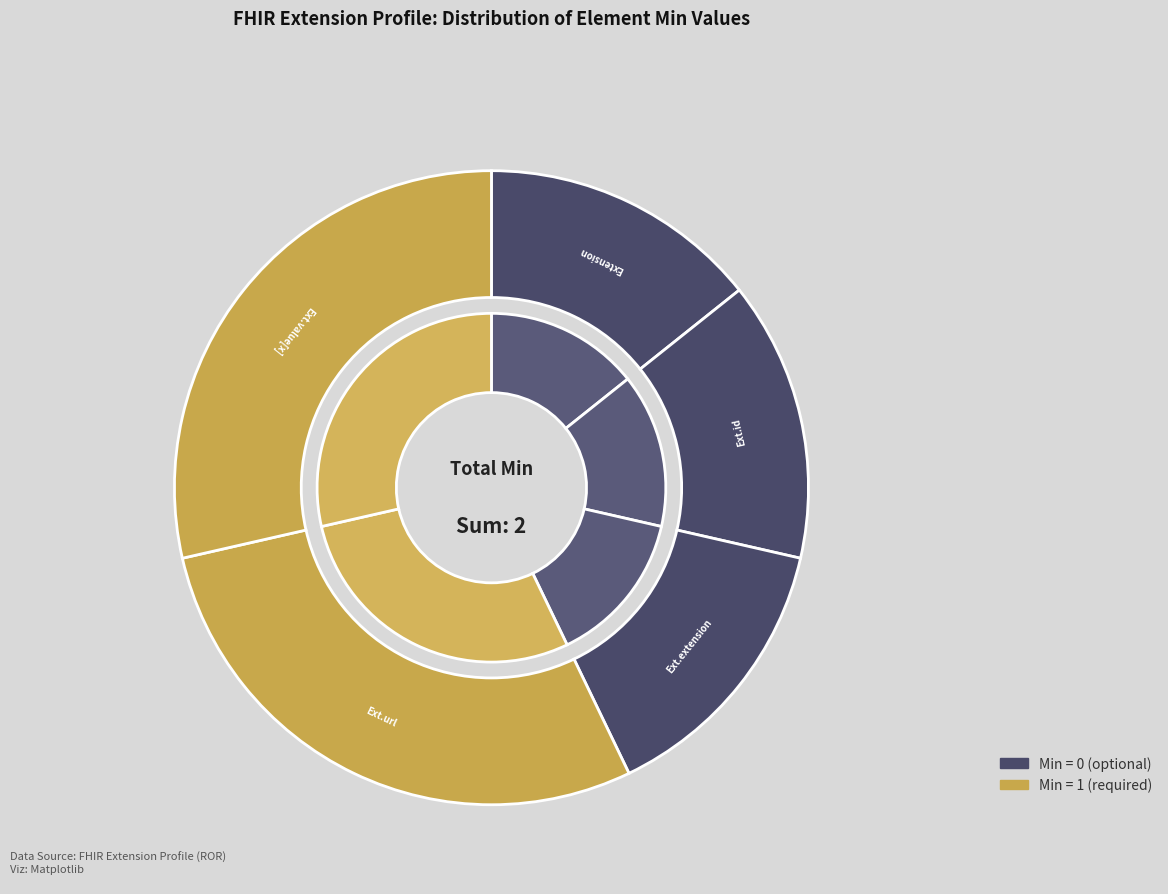

Count the number of slices in the pie.

5